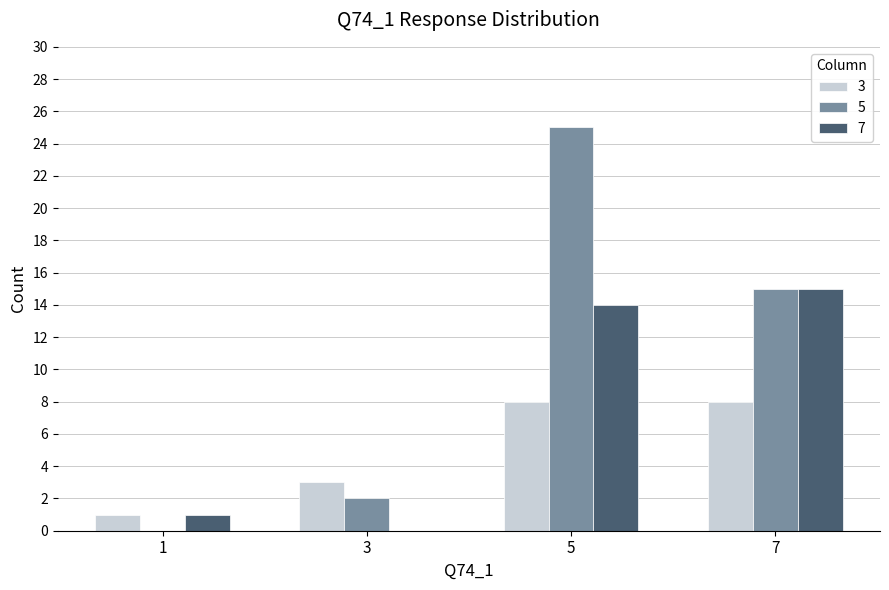

The 7 series shows 0 at 1. True or false?

False